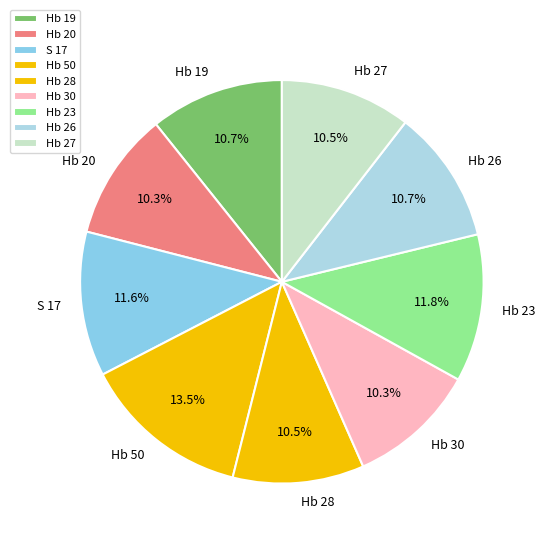

Which slice is the largest?

Hb 50